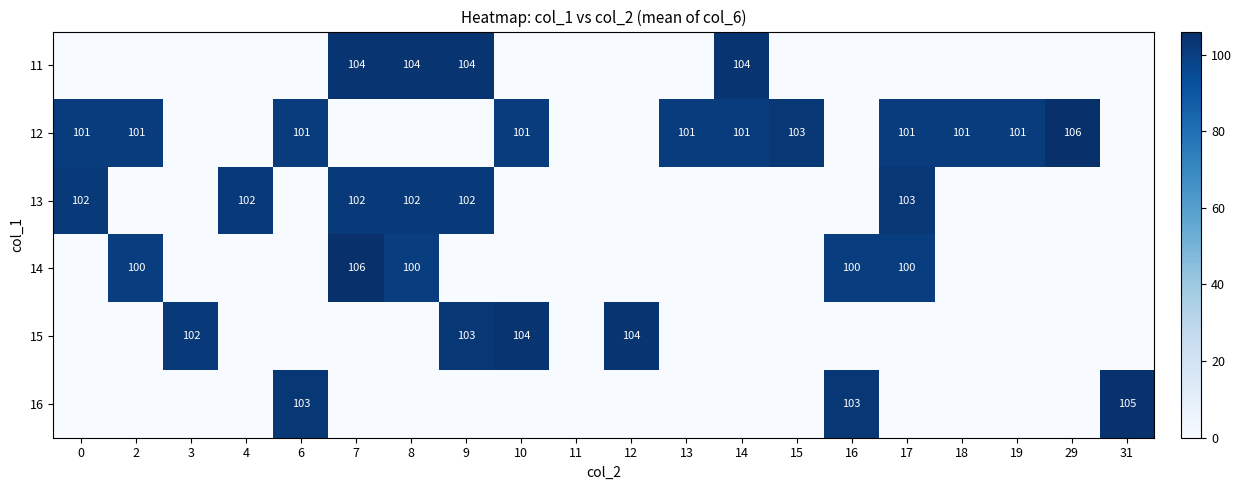

At how many categories does at least one series exceed 96?

19